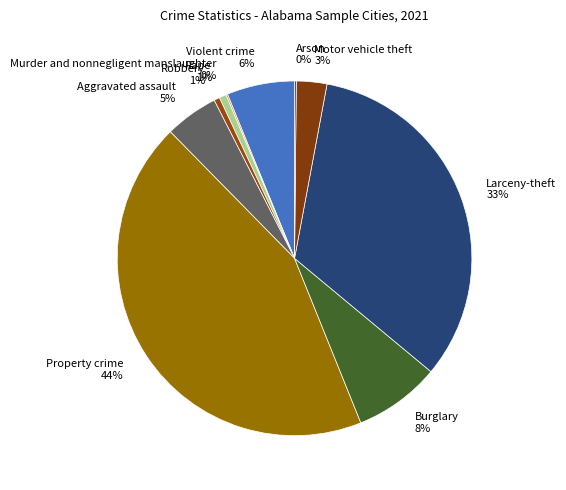

Do Violent crime and Larceny-theft together represent more than half of the pie?

No